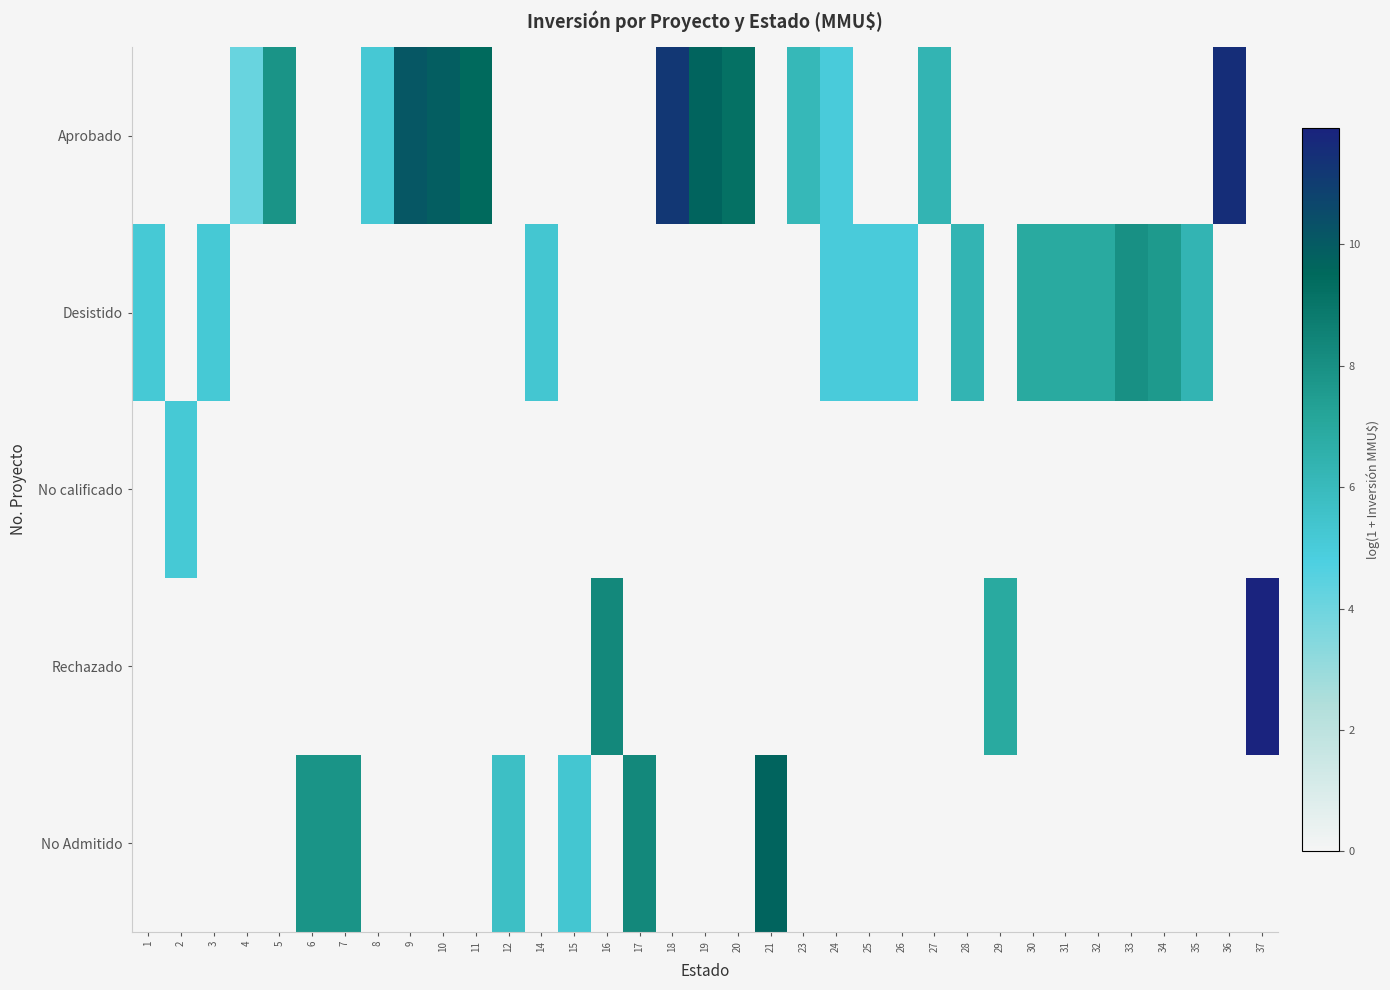

Reading right to left, list all the values displayed in this chart.

Aprobado: 37=0.0	36=11.5	35=0.0	34=0.0	33=0.0	32=0.0	31=0.0	30=0.0	29=0.0	28=0.0	27=6.3	26=0.0	25=0.0	24=5.0	23=6.1	21=0.0	20=9.2	19=9.7	18=11.2	17=0.0	16=0.0	15=0.0	14=0.0	12=0.0	11=9.5	10=9.9	9=10.1	8=5.2	7=0.0	6=0.0	5=7.9	4=4.1	3=0.0	2=0.0	1=0.0
Desistido: 37=0.0	36=0.0	35=6.3	34=7.6	33=8.0	32=6.9	31=6.9	30=6.9	29=0.0	28=6.3	27=0.0	26=5.0	25=5.0	24=5.0	23=0.0	21=0.0	20=0.0	19=0.0	18=0.0	17=0.0	16=0.0	15=0.0	14=5.3	12=0.0	11=0.0	10=0.0	9=0.0	8=0.0	7=0.0	6=0.0	5=0.0	4=0.0	3=5.1	2=0.0	1=5.1
No calificado: 37=0.0	36=0.0	35=0.0	34=0.0	33=0.0	32=0.0	31=0.0	30=0.0	29=0.0	28=0.0	27=0.0	26=0.0	25=0.0	24=0.0	23=0.0	21=0.0	20=0.0	19=0.0	18=0.0	17=0.0	16=0.0	15=0.0	14=0.0	12=0.0	11=0.0	10=0.0	9=0.0	8=0.0	7=0.0	6=0.0	5=0.0	4=0.0	3=0.0	2=5.1	1=0.0
Rechazado: 37=11.9	36=0.0	35=0.0	34=0.0	33=0.0	32=0.0	31=0.0	30=0.0	29=6.9	28=0.0	27=0.0	26=0.0	25=0.0	24=0.0	23=0.0	21=0.0	20=0.0	19=0.0	18=0.0	17=0.0	16=8.3	15=0.0	14=0.0	12=0.0	11=0.0	10=0.0	9=0.0	8=0.0	7=0.0	6=0.0	5=0.0	4=0.0	3=0.0	2=0.0	1=0.0
No Admitido: 37=0.0	36=0.0	35=0.0	34=0.0	33=0.0	32=0.0	31=0.0	30=0.0	29=0.0	28=0.0	27=0.0	26=0.0	25=0.0	24=0.0	23=0.0	21=9.7	20=0.0	19=0.0	18=0.0	17=8.3	16=0.0	15=5.3	14=0.0	12=5.7	11=0.0	10=0.0	9=0.0	8=0.0	7=7.9	6=7.9	5=0.0	4=0.0	3=0.0	2=0.0	1=0.0